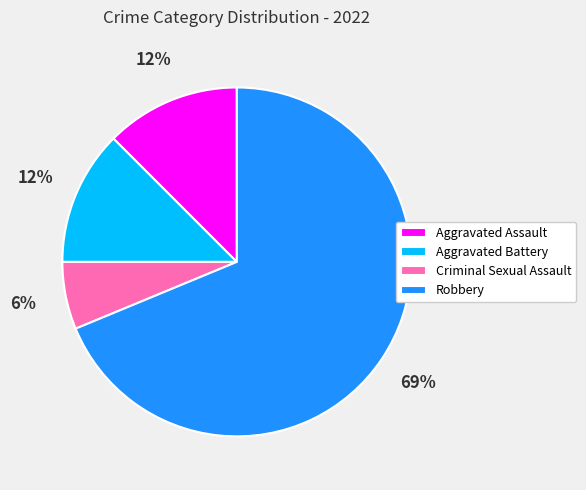

Which slice is the largest?

Robbery